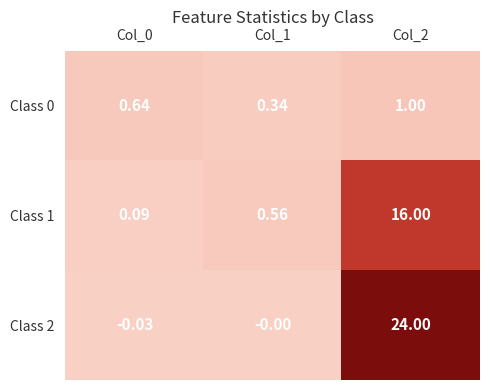

Is the value of Class 1 at Col_1 greater than the value of Class 2 at Col_1?

Yes